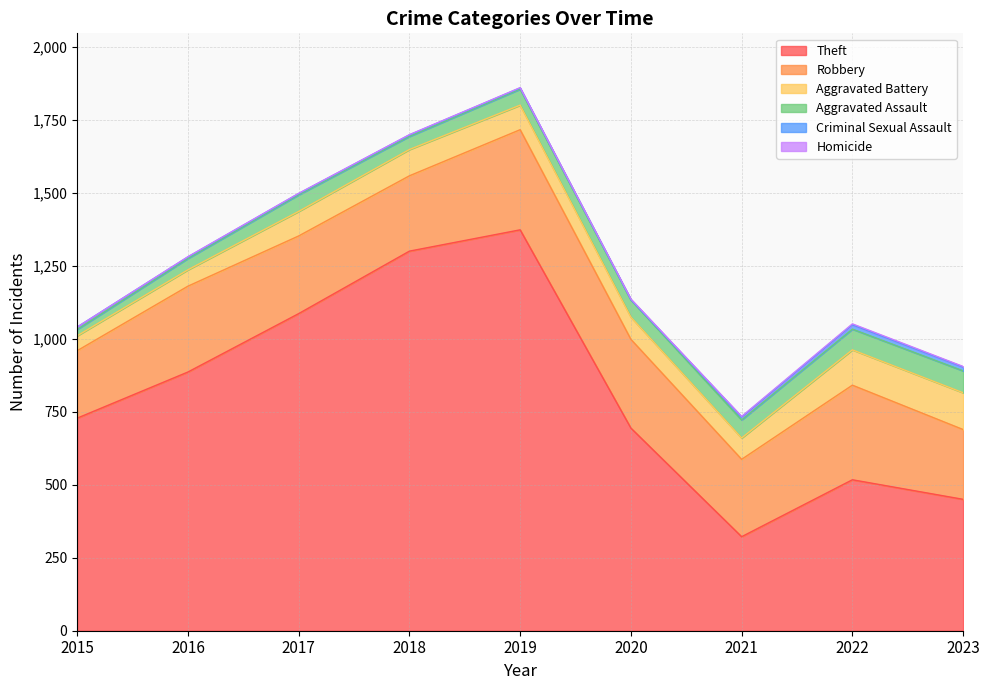

At which label does Aggravated Battery first exceed 84?

2018